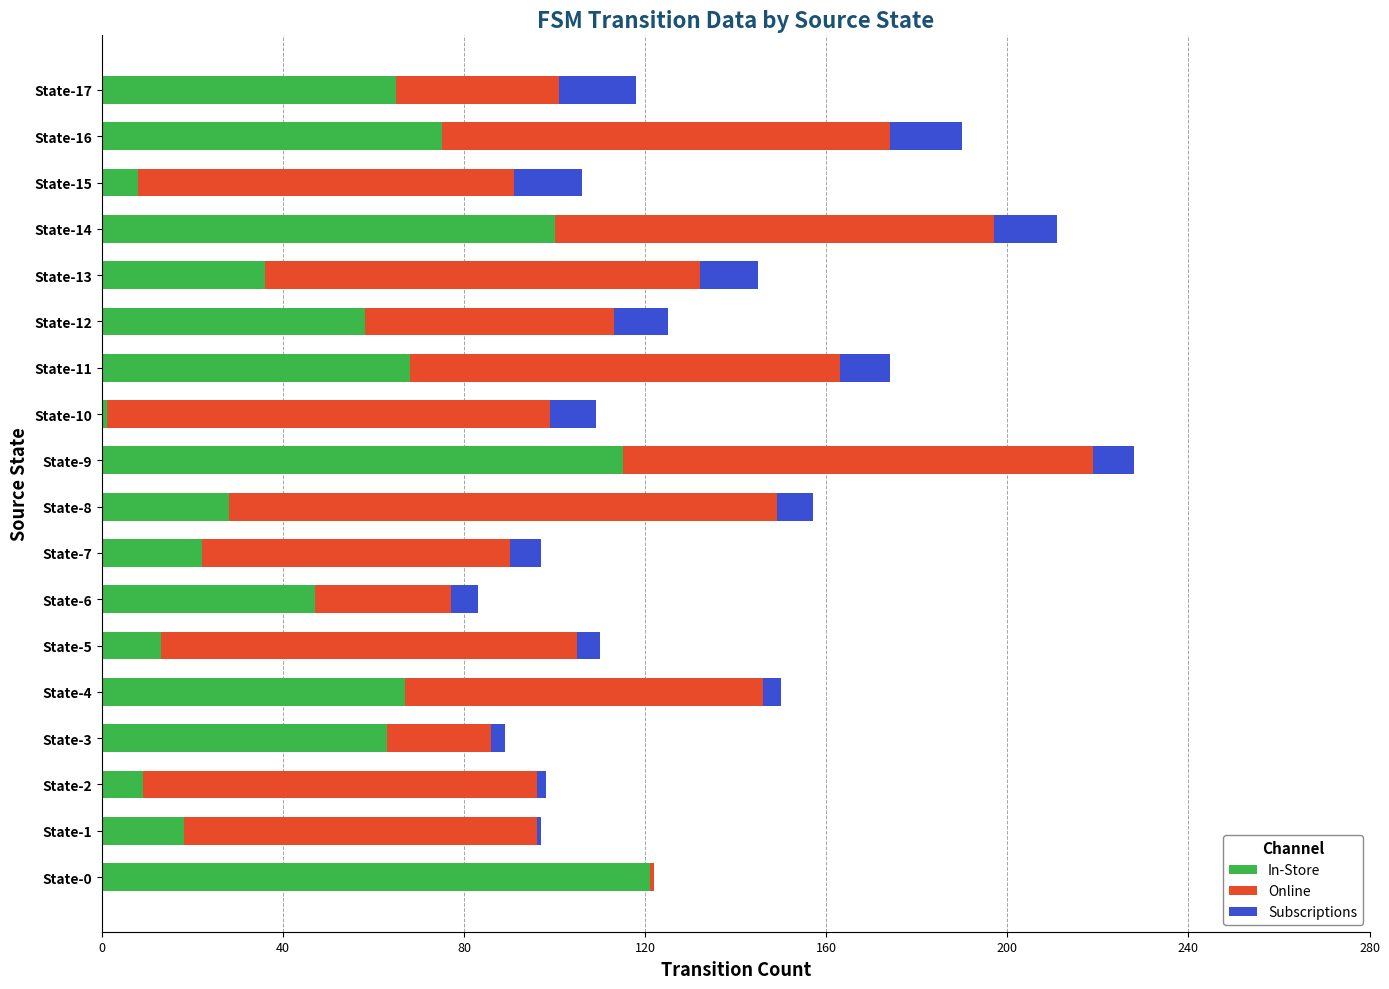

The value of In-Store at State-16 is 45. True or false?

False